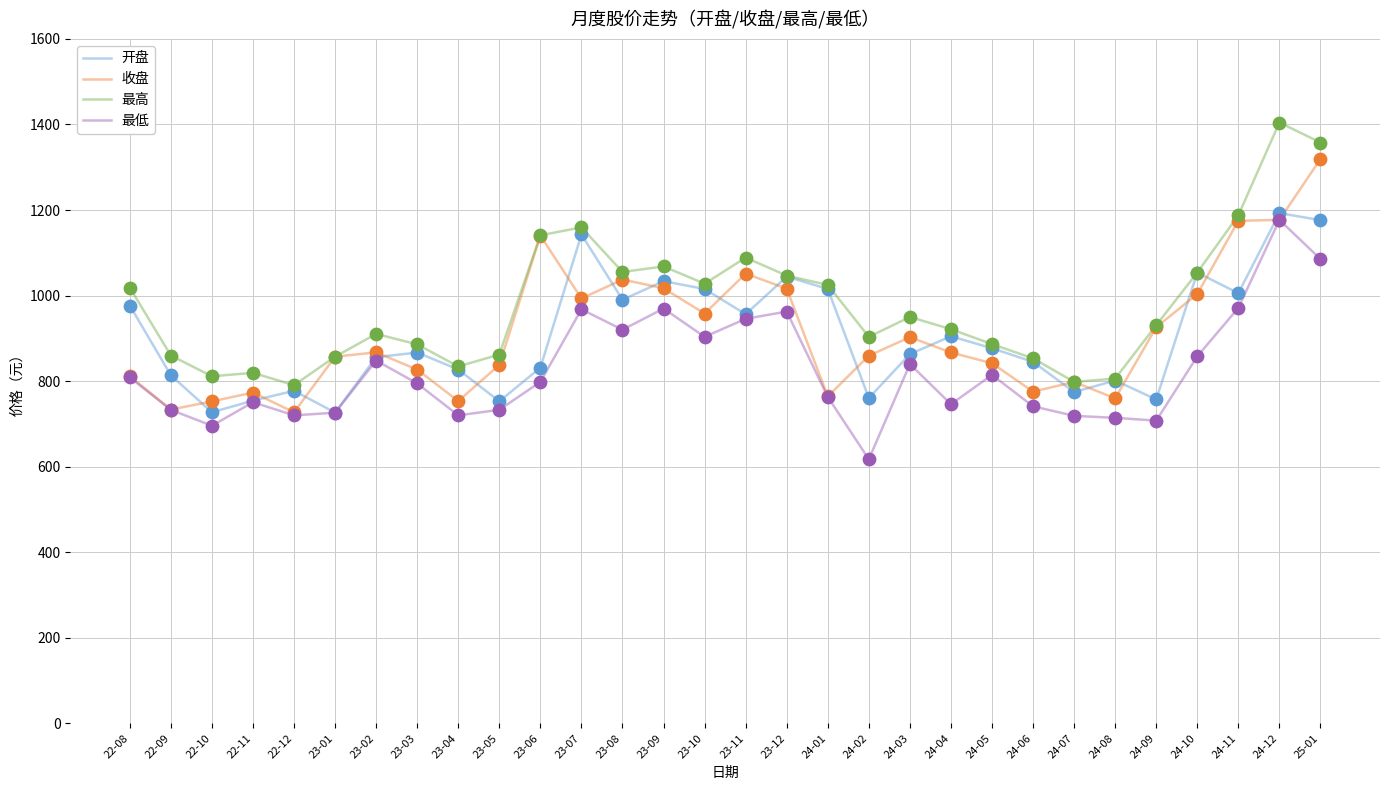

What are all the series names shown in the legend?

开盘, 收盘, 最高, 最低